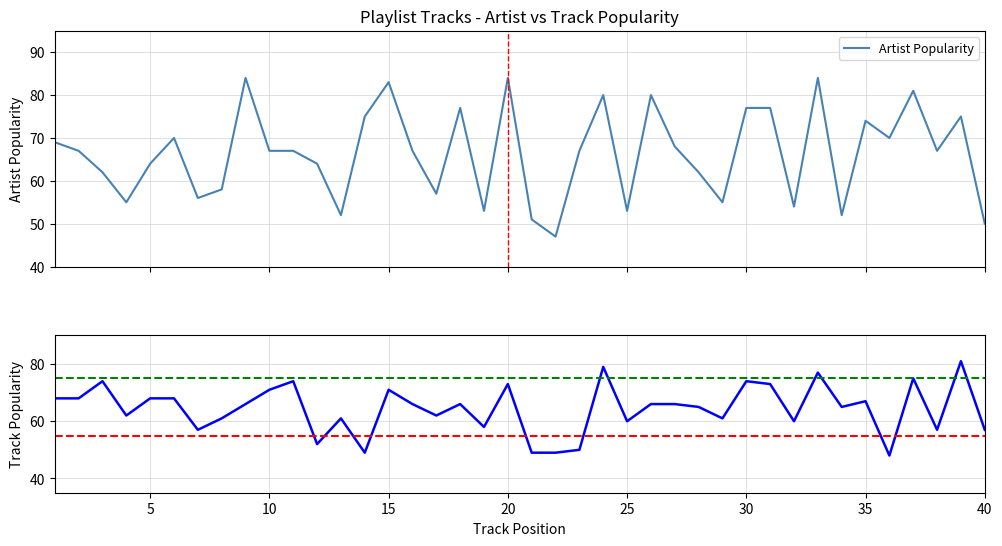

True or false: Track Popularity and Artist Popularity cross at least once.

True